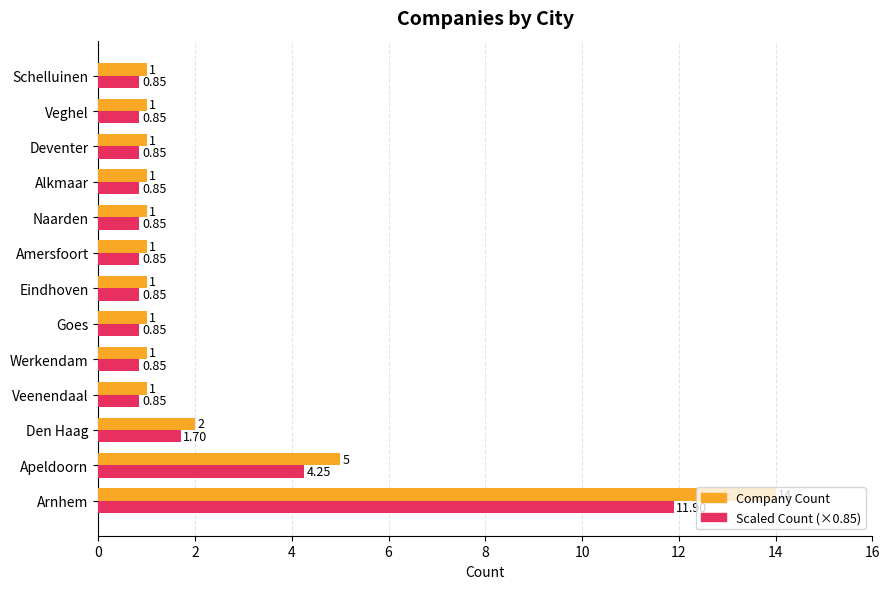

What is the difference between the maximum and minimum values in the Company Count series?

13.0